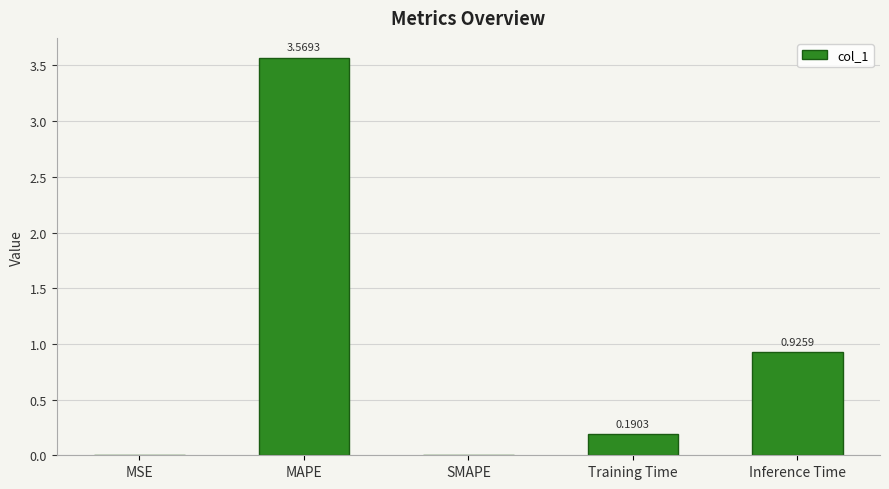

Between MAPE and MSE, which is larger?

MAPE